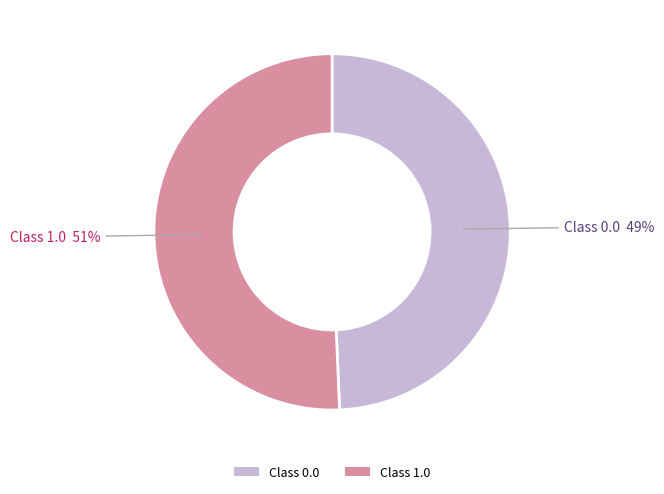

Is there a majority slice in this chart?

Yes